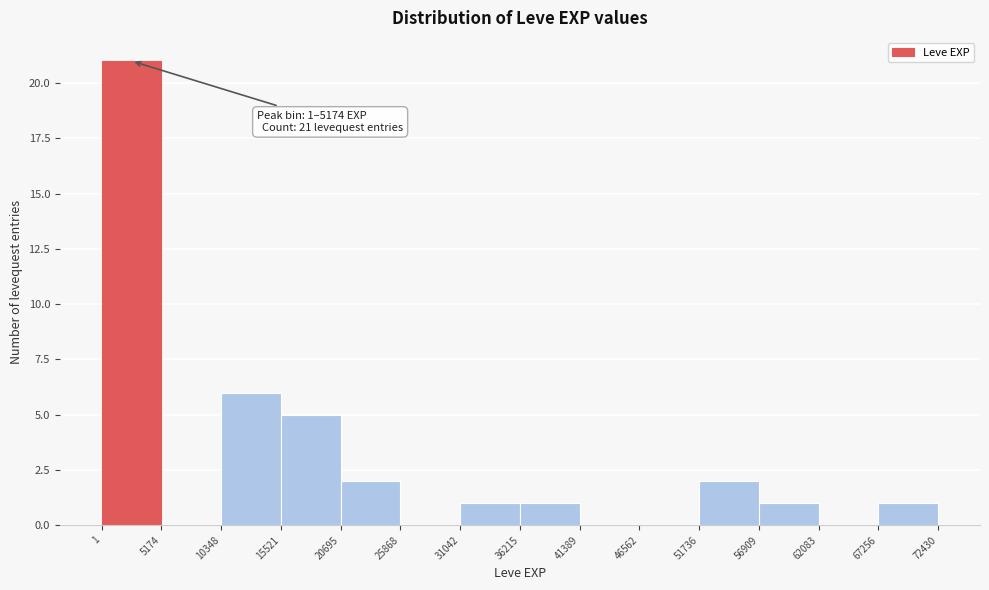

Over which range of the x-axis is the bar tallest?

1 to 5174